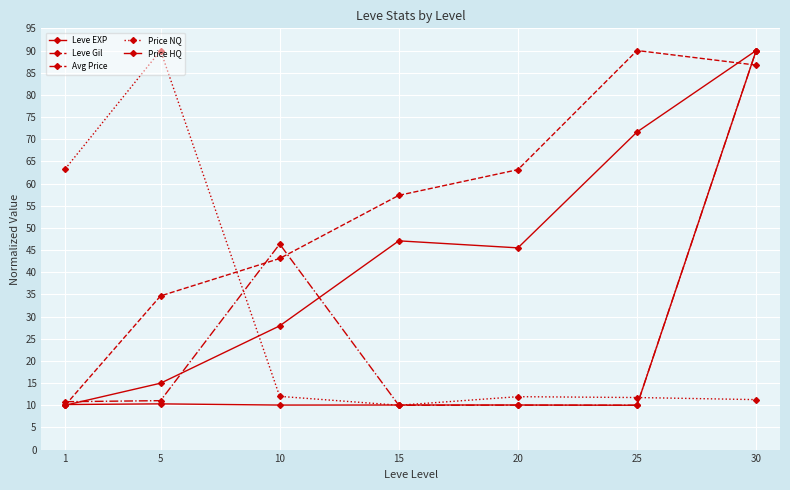

What is the value of the Price NQ point at the 1st from the left?

63.3